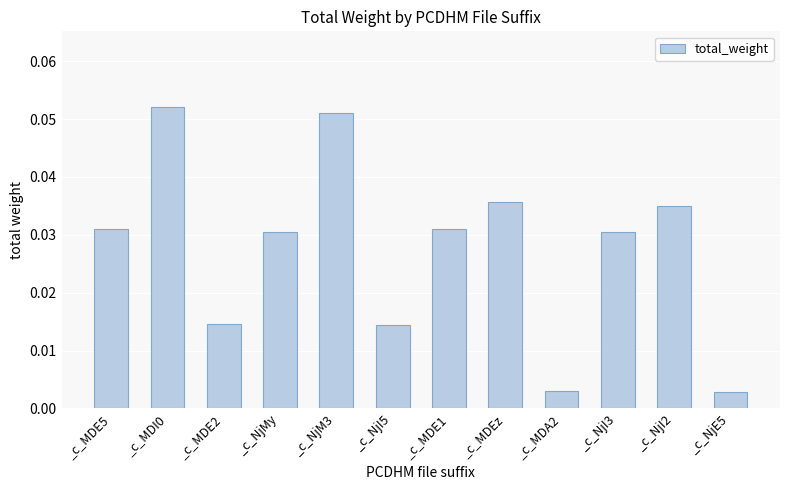

What is the sum of all values?

0.3